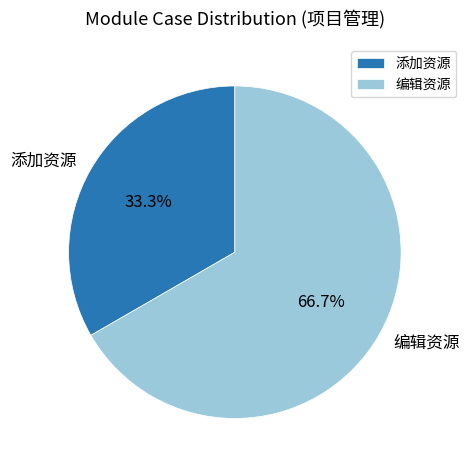

Does 编辑资源 account for over 50% of the chart?

Yes